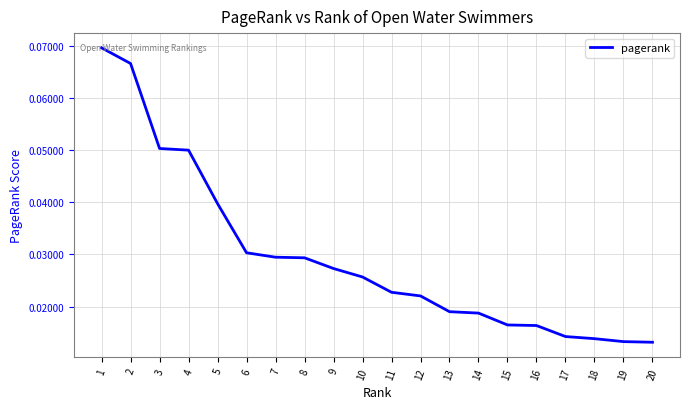

Is this an area chart (filled region under the line)?

No